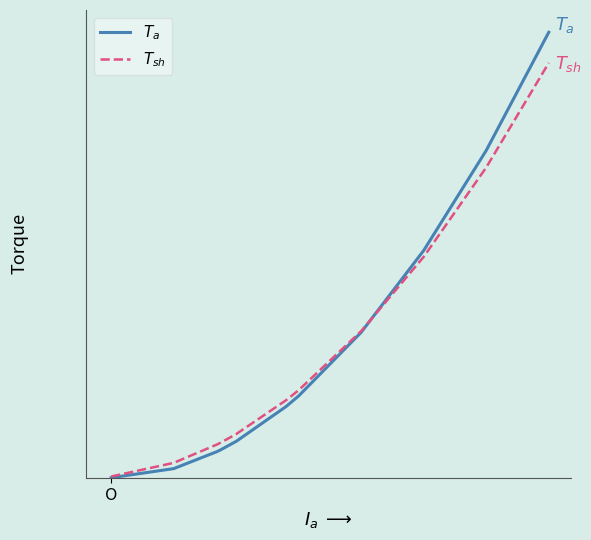

At which label does $T_a$ reach its minimum?

O